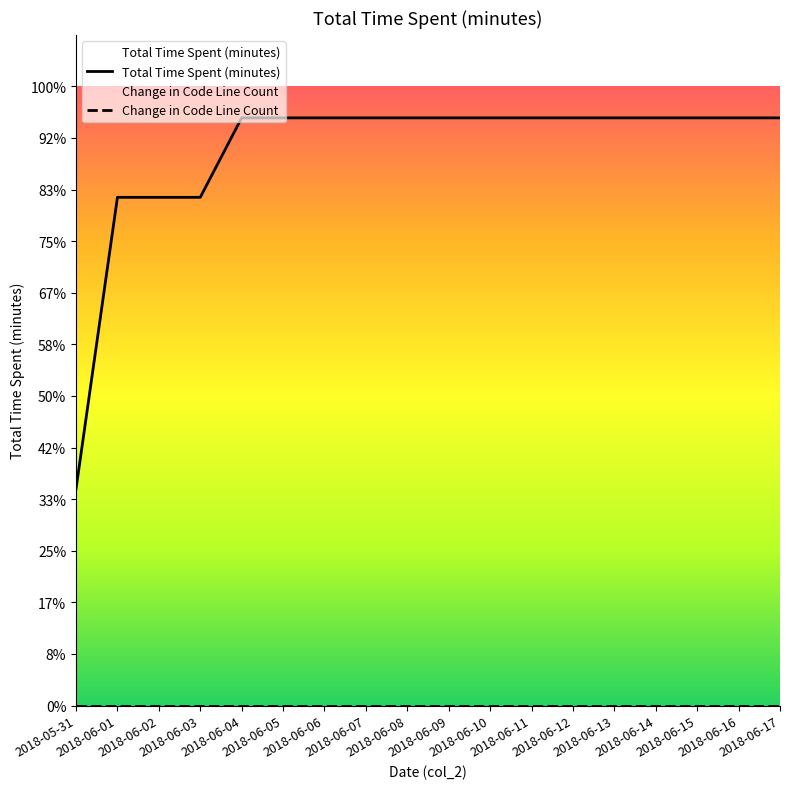

True or false: Change in Code Line Count has a value of 0 at 2018-06-02.

True